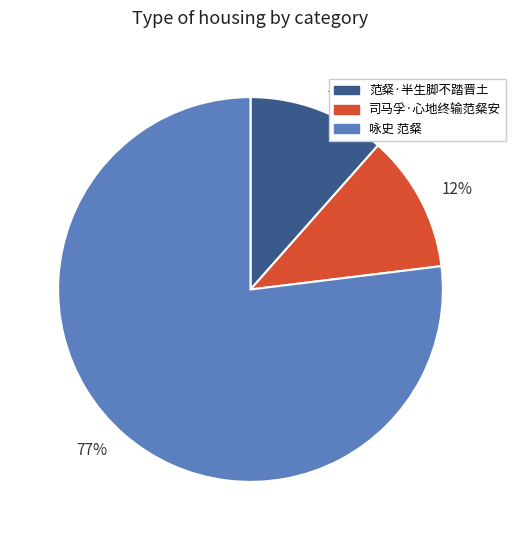

To the nearest percent, what percentage of the pie is 司马孚·心地终输范粲安?

12%